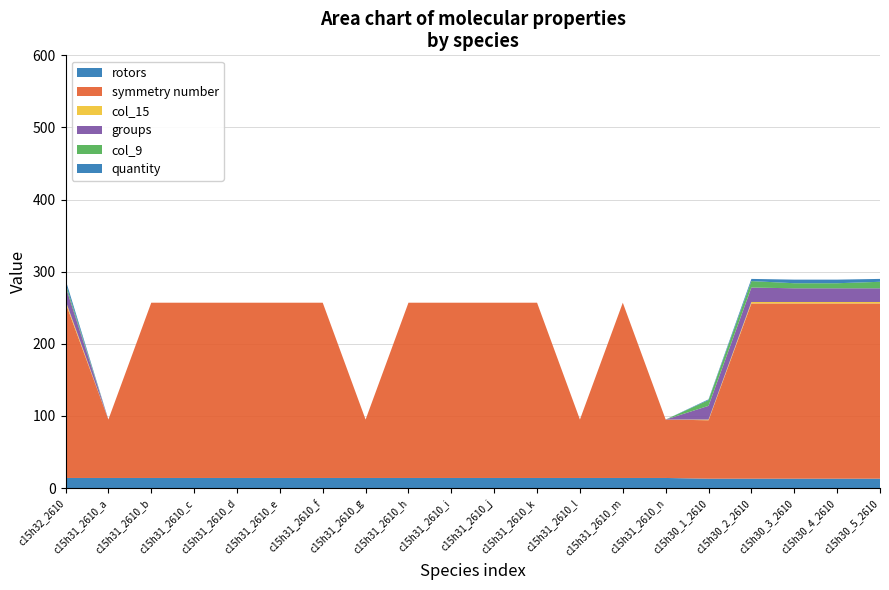

Reading left to right, extract all data points from this chart.

rotors: 14	14	14	14	14	14	14	14	14	14	14	14	14	14	14	13	13	13	13	13
symmetry number: 243	81	243	243	243	243	243	81	243	243	243	243	81	243	81	81	243	243	243	243
col_15: 3	0	0	0	0	0	0	0	0	0	0	0	0	0	0	1	2	2	2	2
groups: 20	0	0	0	0	0	0	0	0	0	0	0	0	0	0	19	20	19	19	19
col_9: 4	0	0	0	0	0	0	0	0	0	0	0	0	0	0	8	9	7	7	9
quantity: 5	0	0	0	0	0	0	0	0	0	0	0	0	0	0	1	3	5	5	4